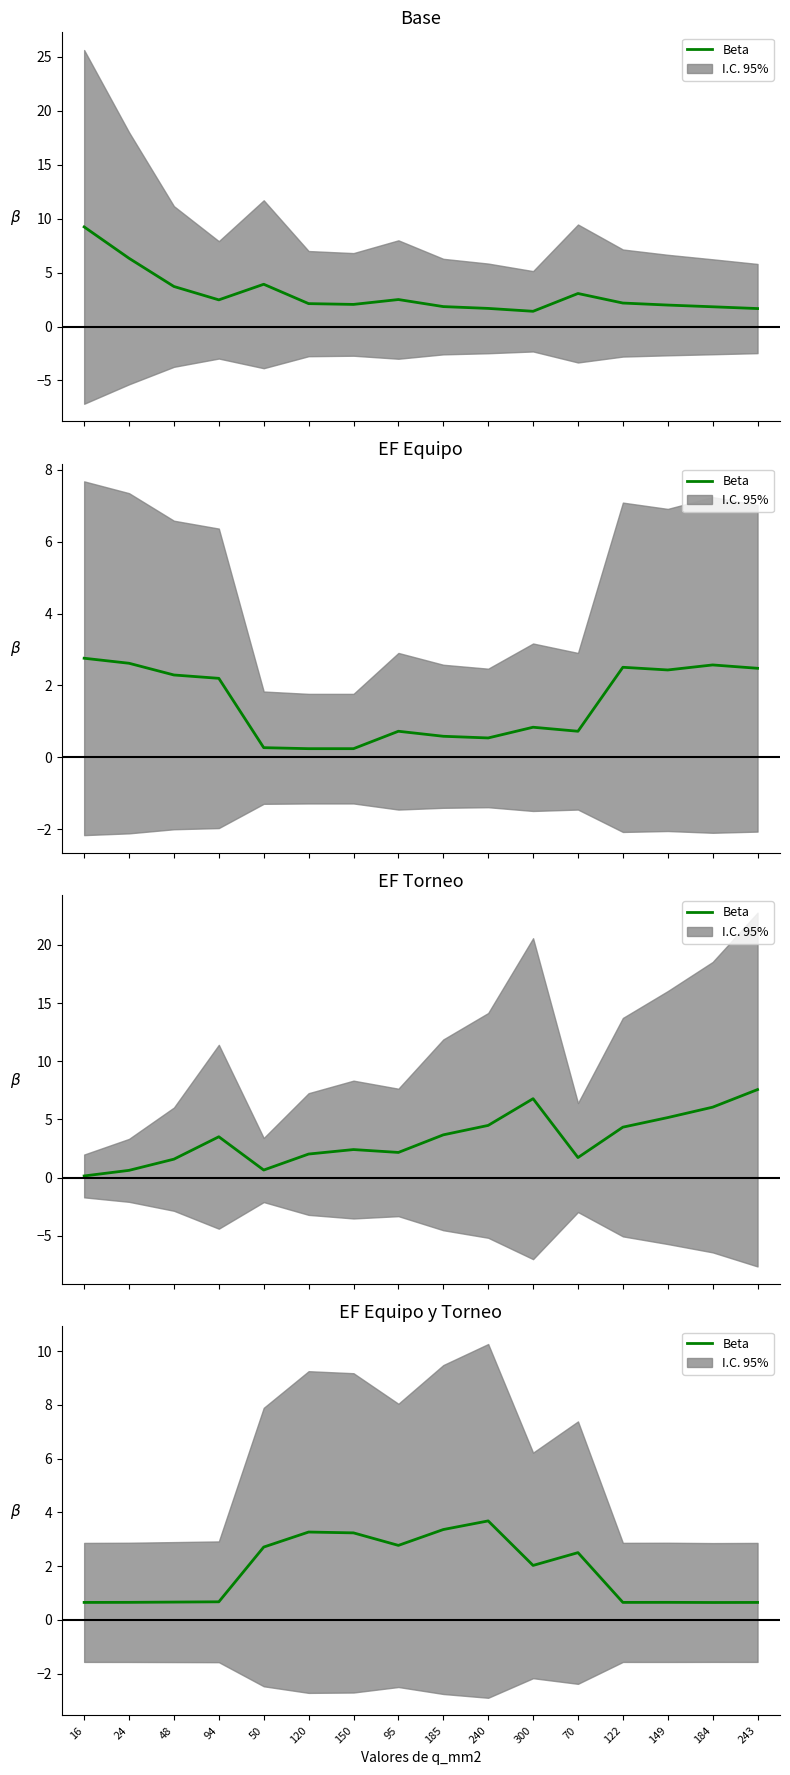

What is the change in value from 300 to 122?

-1.4